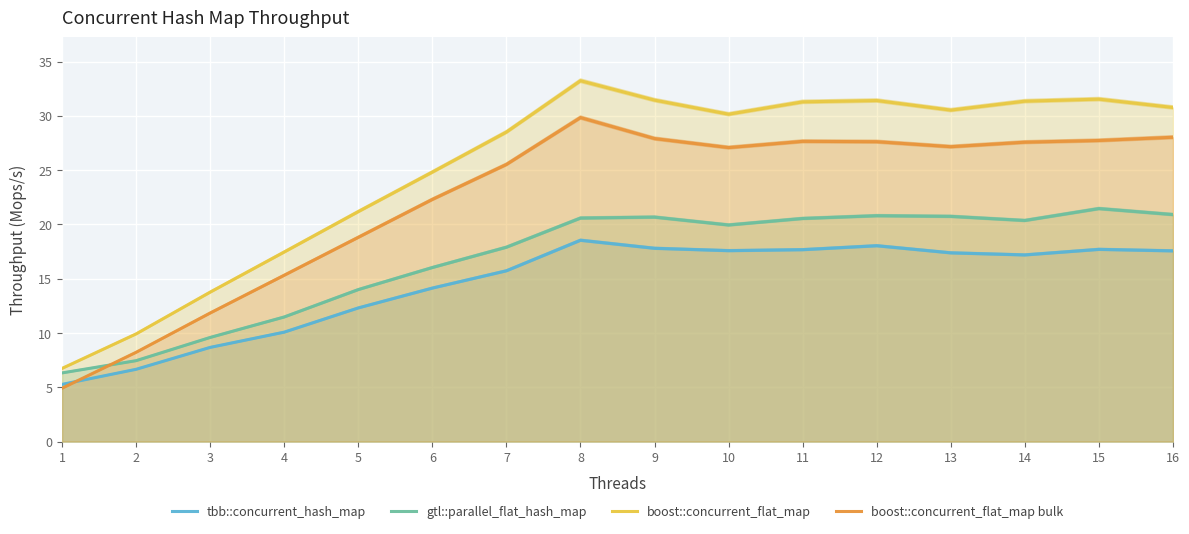

Reading right to left, list all the values displayed in this chart.

tbb::concurrent_hash_map: 16=17.6	15=17.7	14=17.2	13=17.4	12=18.0	11=17.7	10=17.6	9=17.8	8=18.5	7=15.7	6=14.1	5=12.3	4=10.1	3=8.7	2=6.7	1=5.3
gtl::parallel_flat_hash_map: 16=20.9	15=21.5	14=20.4	13=20.7	12=20.8	11=20.6	10=20.0	9=20.7	8=20.6	7=17.9	6=16.0	5=14.0	4=11.5	3=9.6	2=7.5	1=6.3
boost::concurrent_flat_map: 16=30.8	15=31.5	14=31.4	13=30.5	12=31.4	11=31.3	10=30.2	9=31.5	8=33.2	7=28.5	6=24.8	5=21.2	4=17.5	3=13.8	2=9.9	1=6.7
boost::concurrent_flat_map bulk: 16=28.0	15=27.7	14=27.6	13=27.2	12=27.6	11=27.7	10=27.1	9=27.9	8=29.8	7=25.5	6=22.3	5=18.8	4=15.3	3=11.8	2=8.2	1=4.9